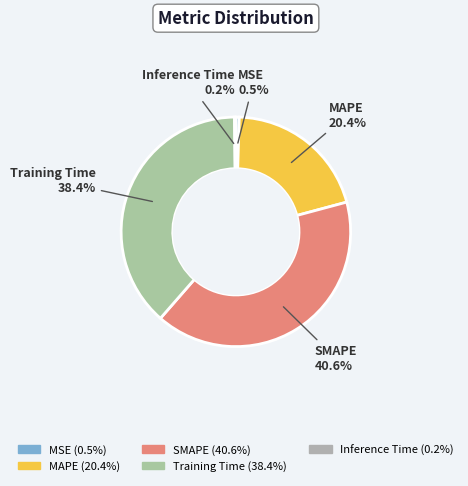

Which has a higher value, MAPE or Training Time?

Training Time